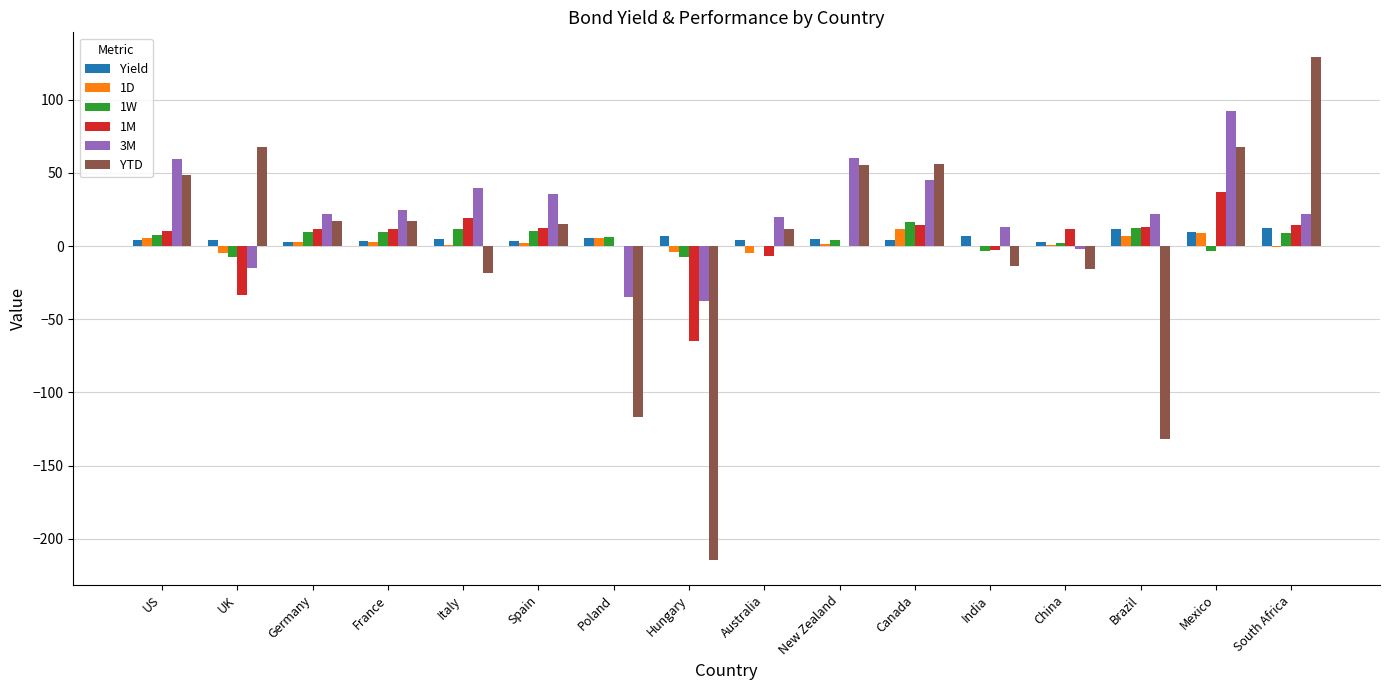

Which category has the highest value across all series?

South Africa